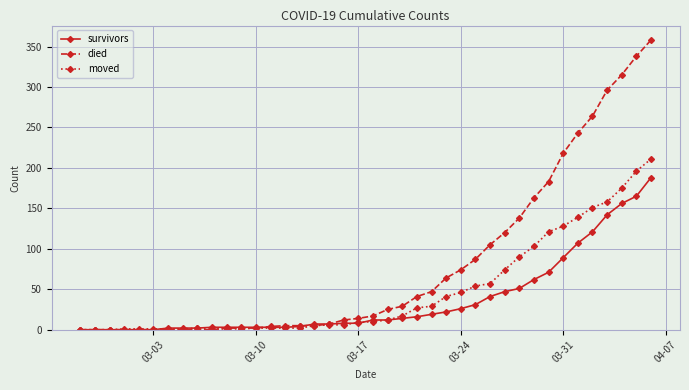

Which series has the largest total across all categories?

died